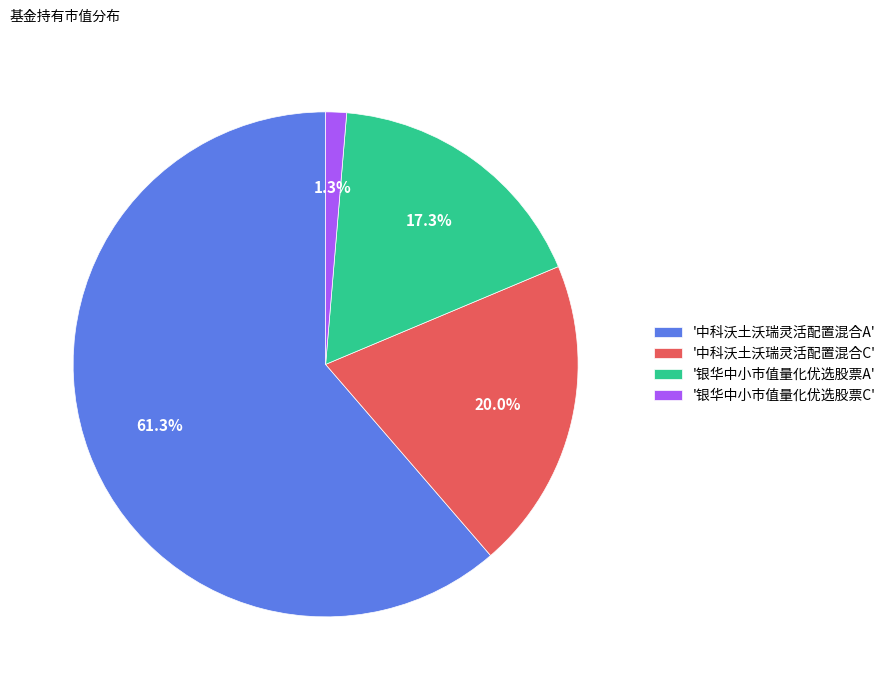

How many segments does this pie chart have?

4